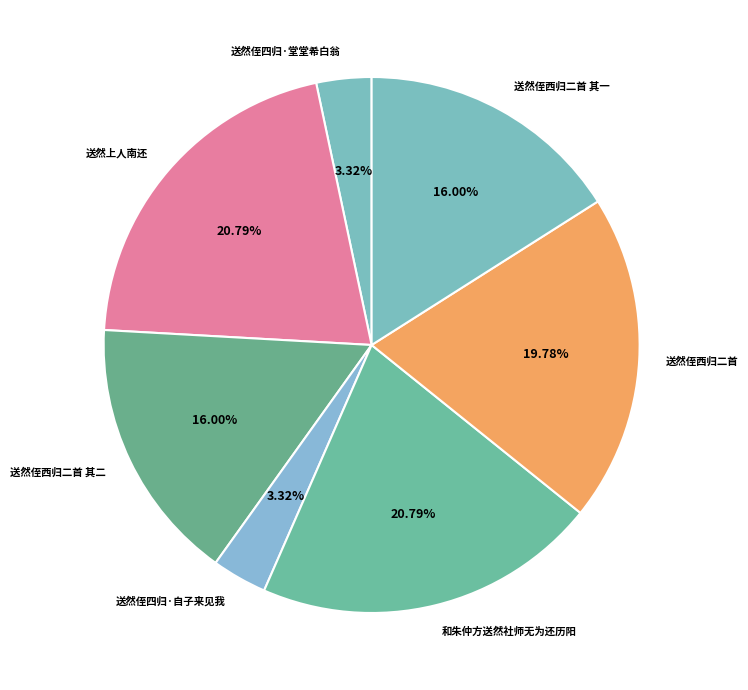

How many segments does this pie chart have?

7